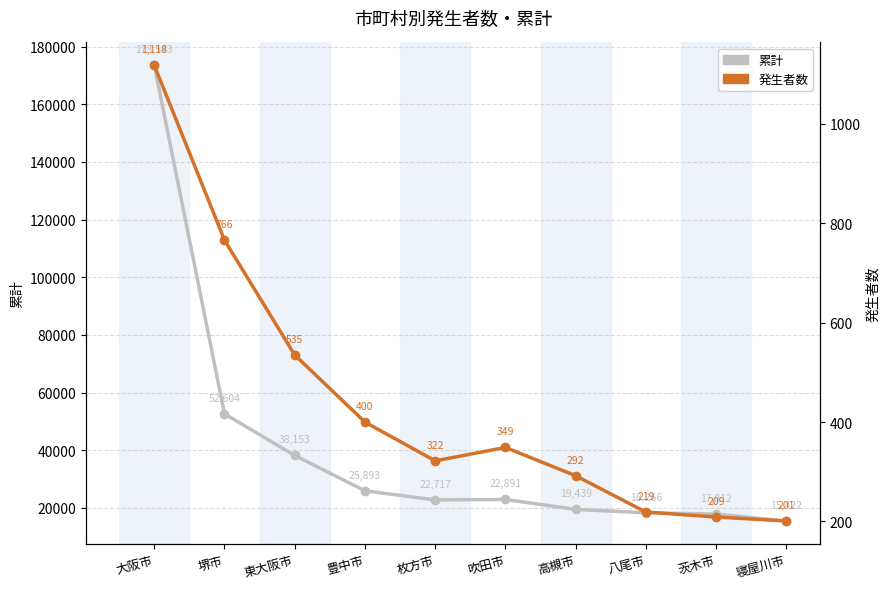

How many values in the 累計 series exceed 22891?

4